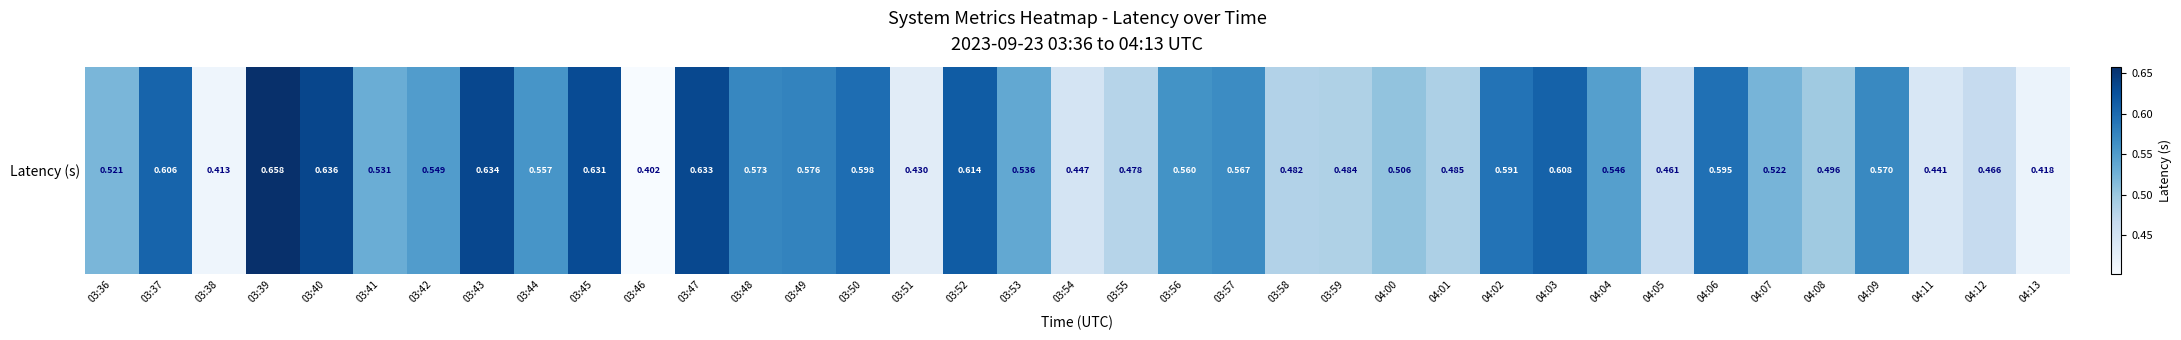

What is the sum of all values?

19.8